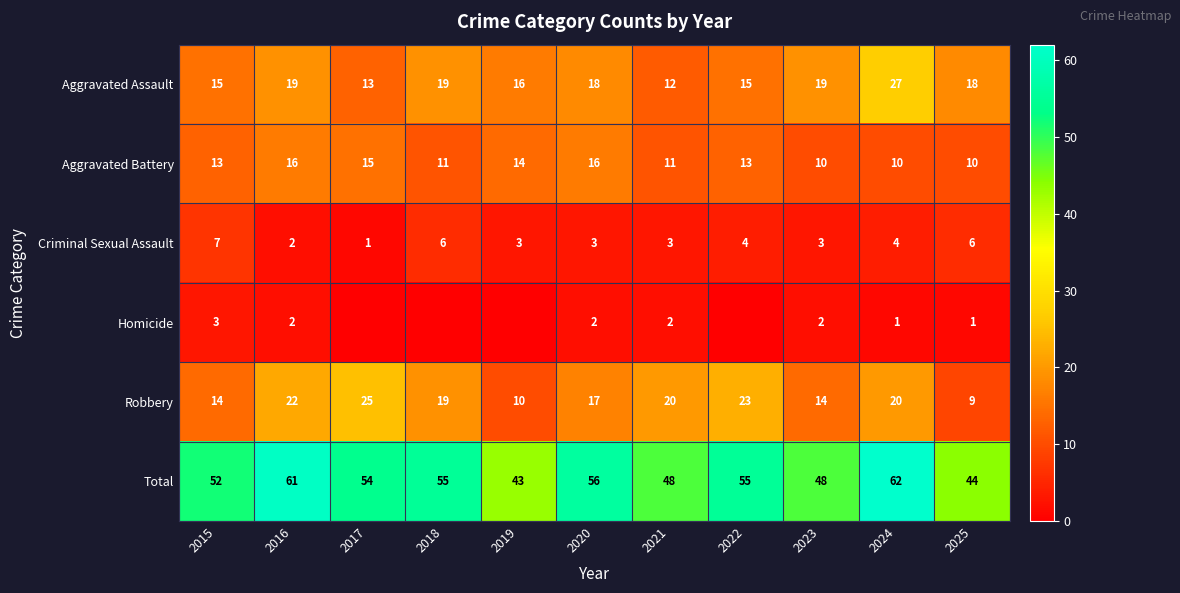

What is the difference between the Robbery values at 2018 and 2015?

5